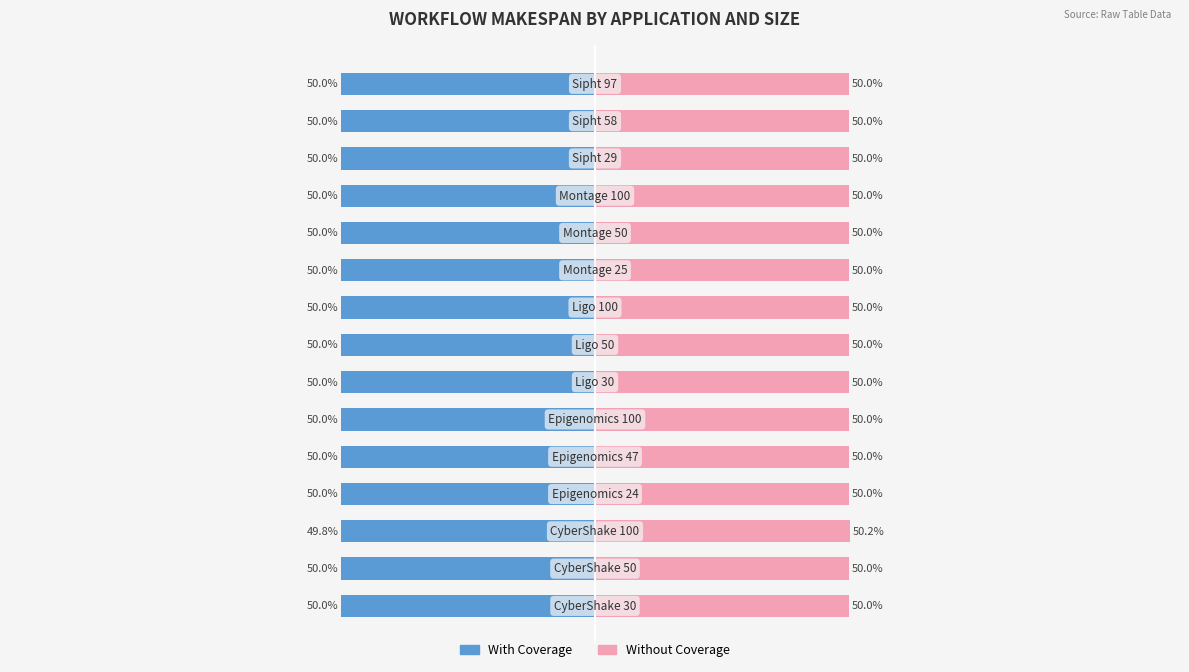

Which series has the widest spread of values?

With Coverage